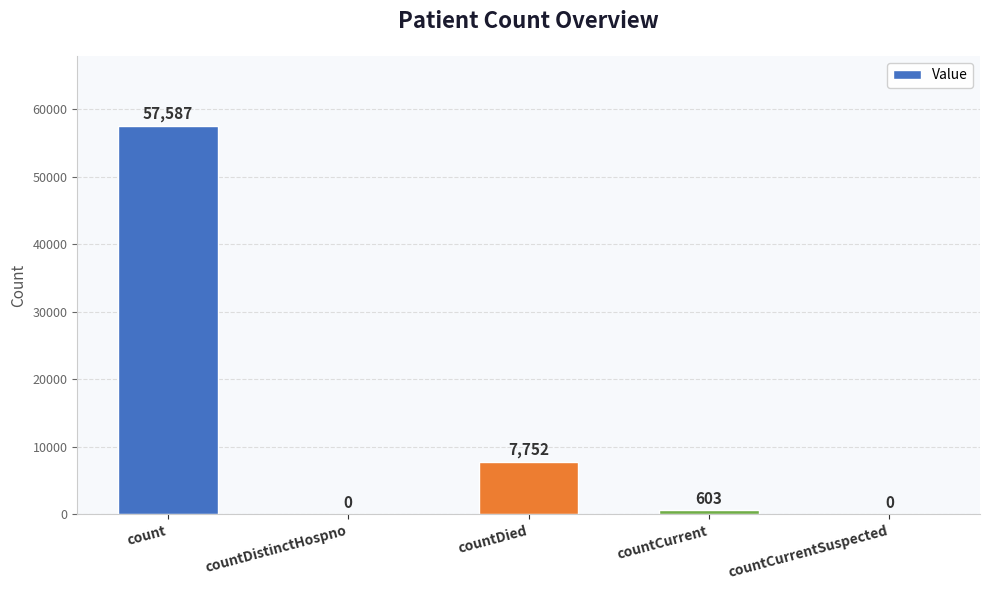

Reading left to right, list all the values displayed in this chart.

count=57587	countDistinctHospno=0	countDied=7752	countCurrent=603	countCurrentSuspected=0